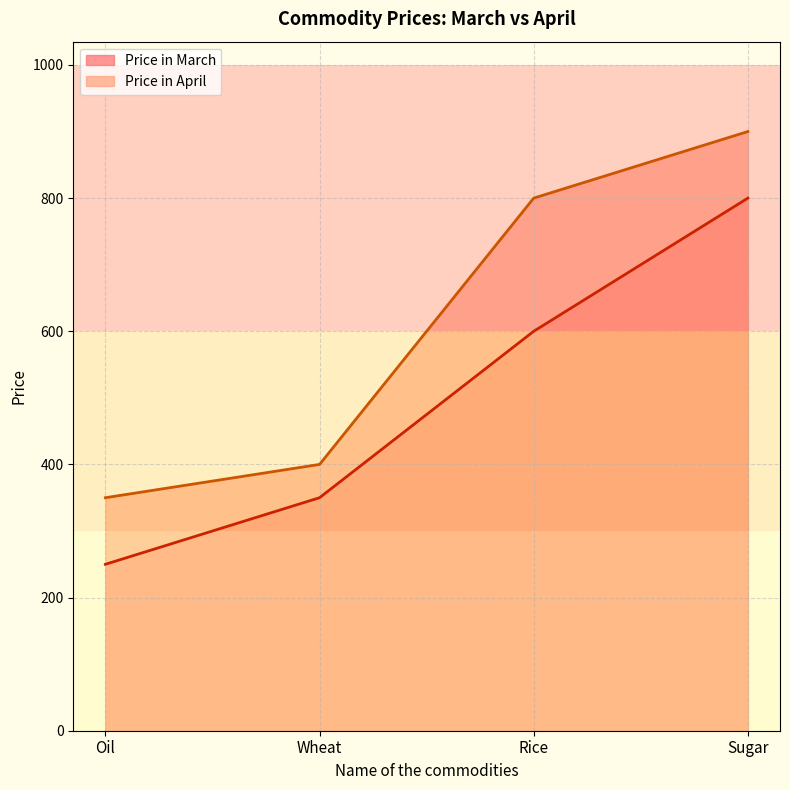

True or false: Price in March has a value of 443 at Oil.

False